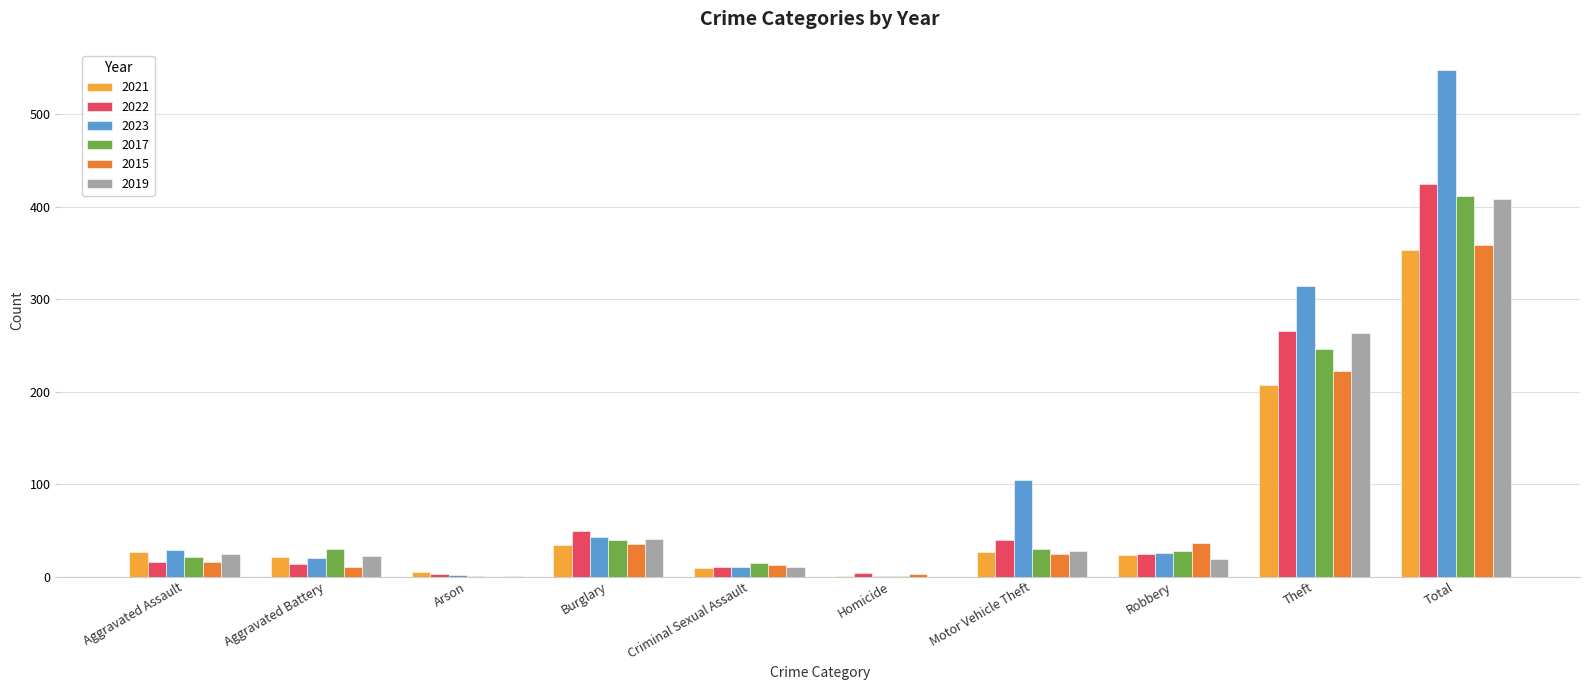

What is the maximum value shown in the chart?

548